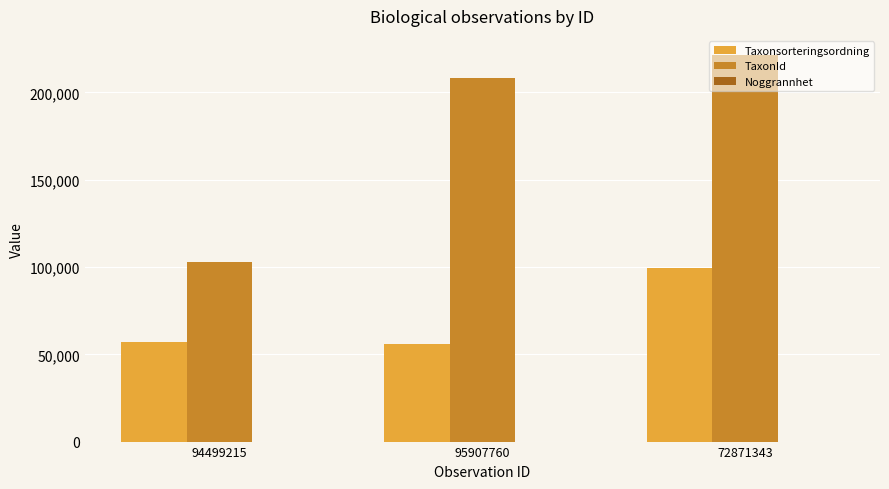

Which label corresponds to the largest value in the chart?

72871343